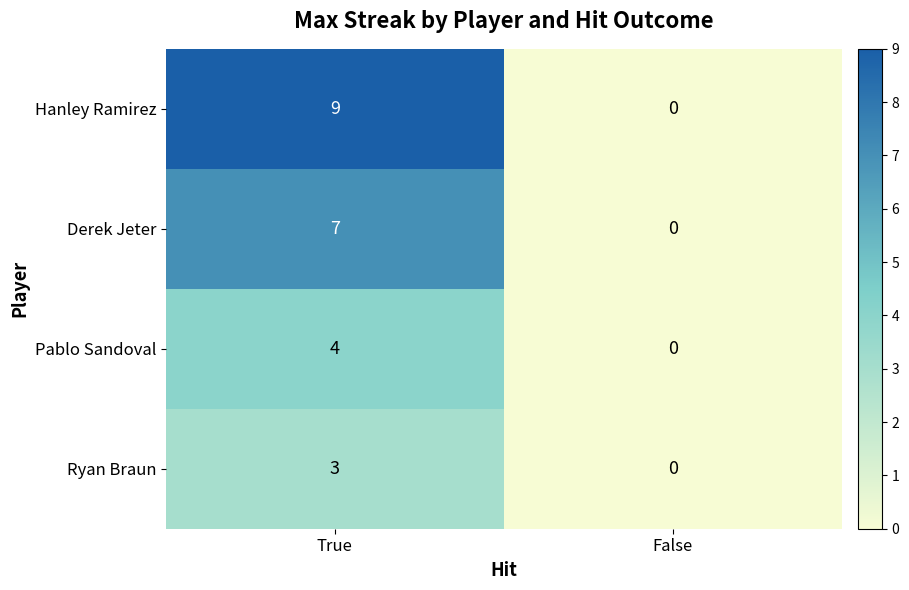

Read the Derek Jeter value at True.

7